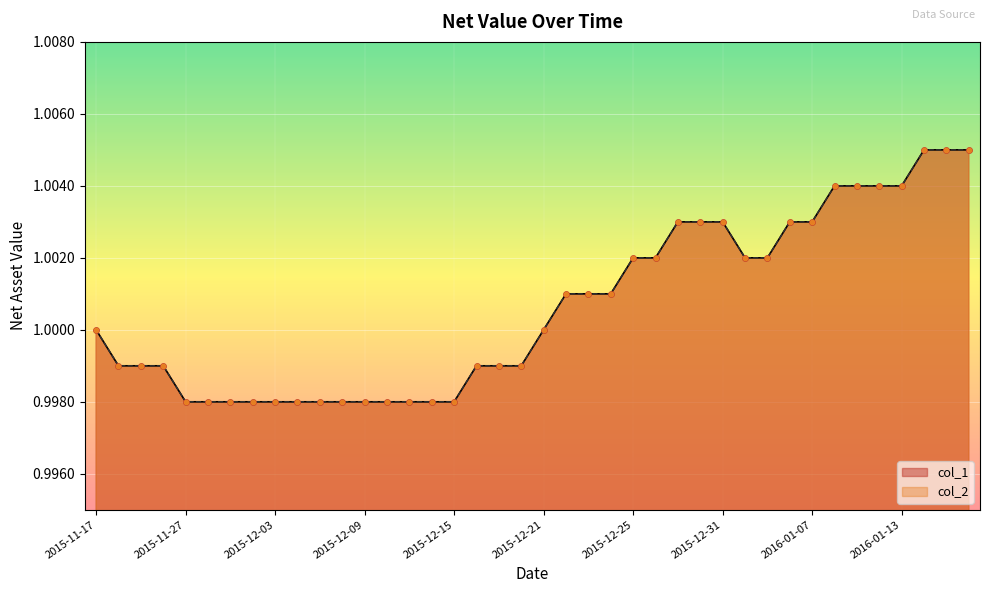

What is the total value across all series at 2015-12-02?

2.0